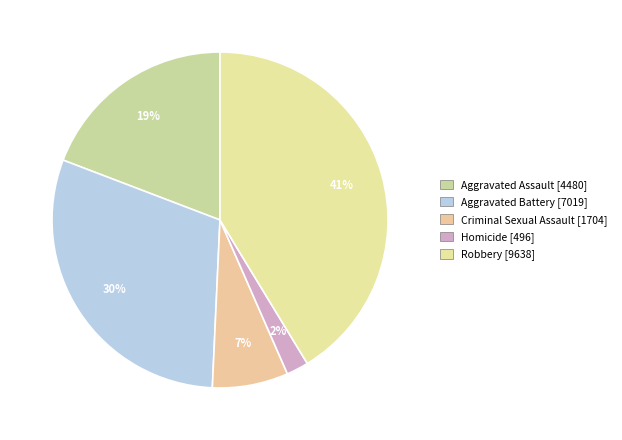

Is there any slice that represents more than half of the pie?

No